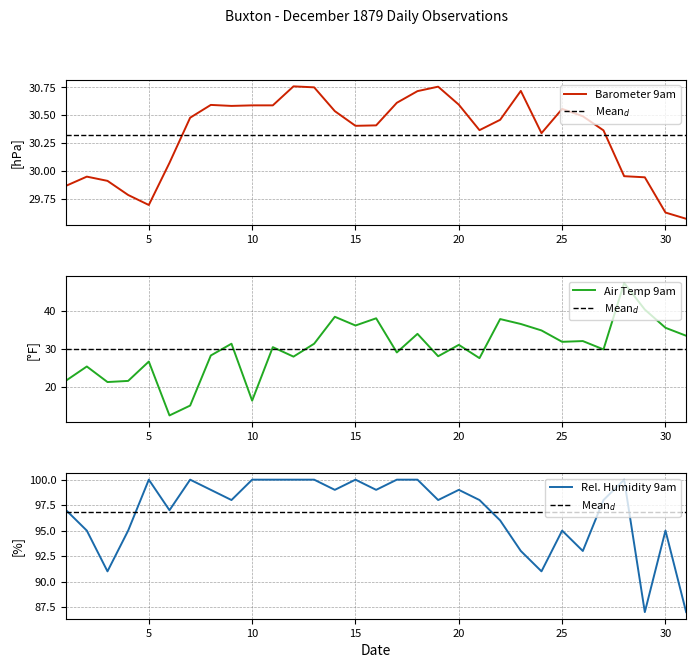

Between 9 and 16, which is larger?

9